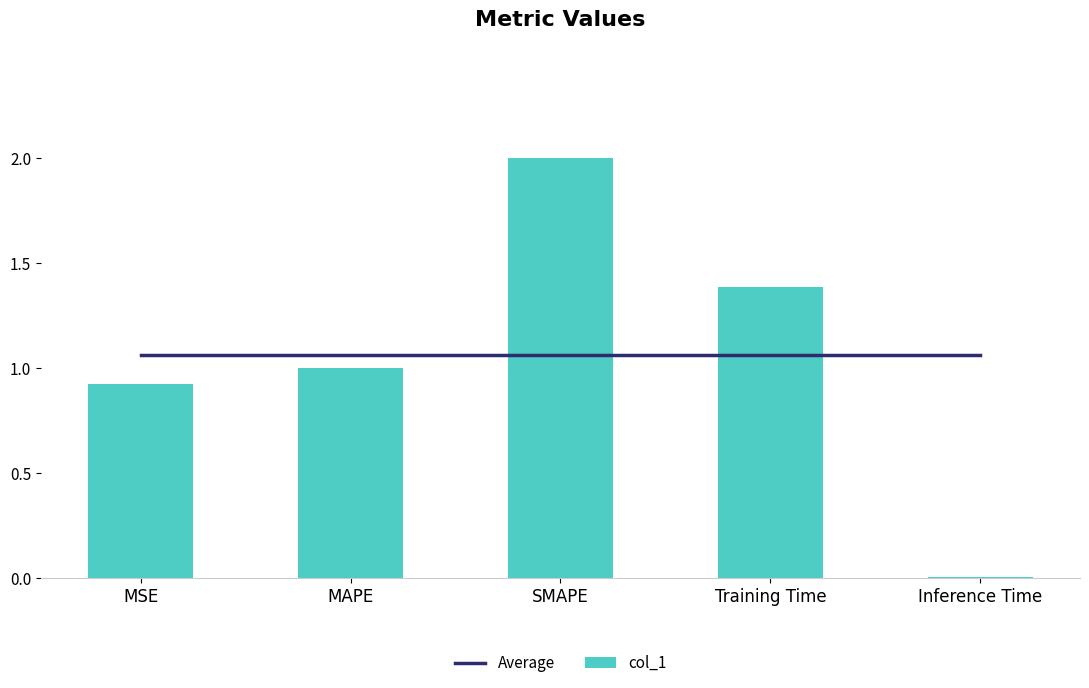

How many groups of bars are there?

5